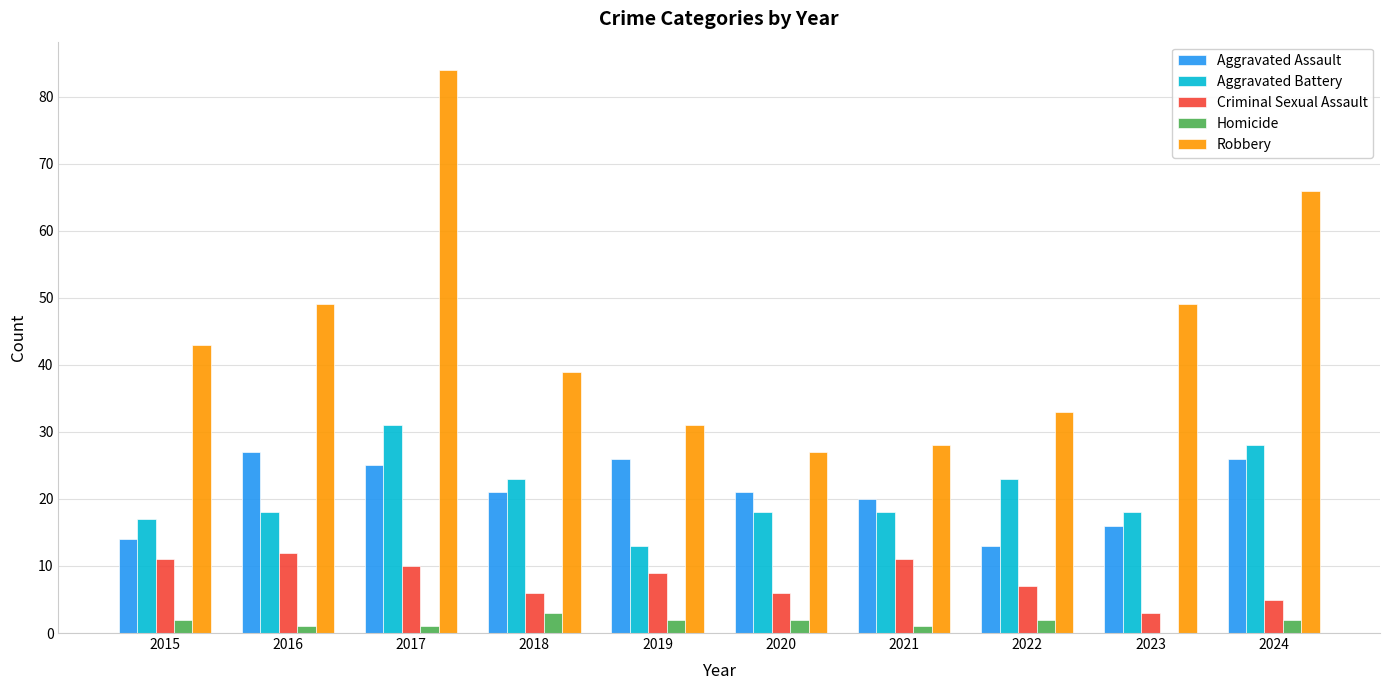

What is the difference between the Aggravated Assault values at 2024 and 2021?

6